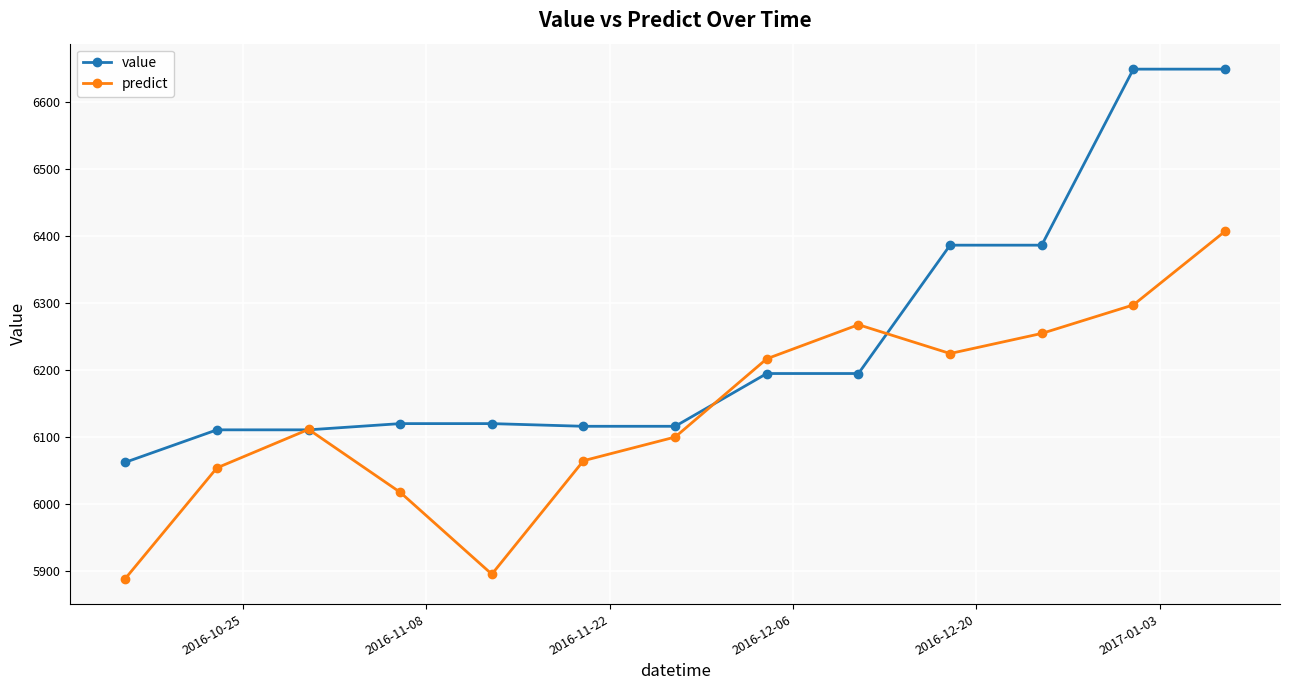

At how many categories does at least one series exceed 6103?

12